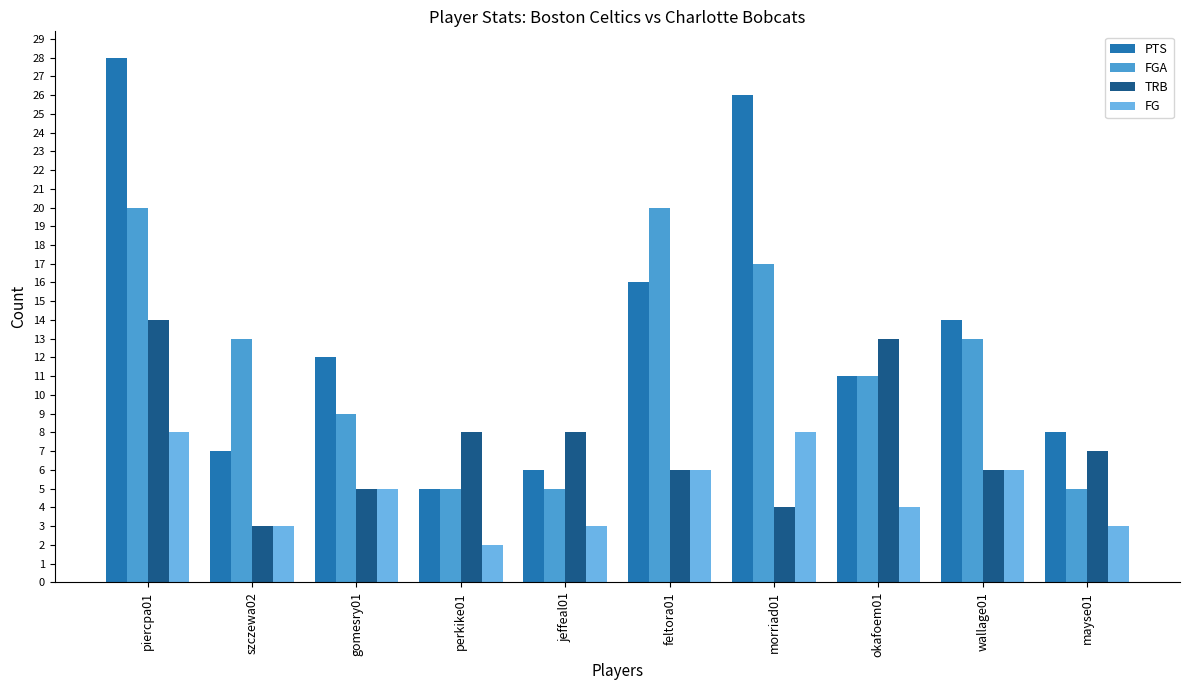

Which category has the lowest value in the FG series?

perkike01